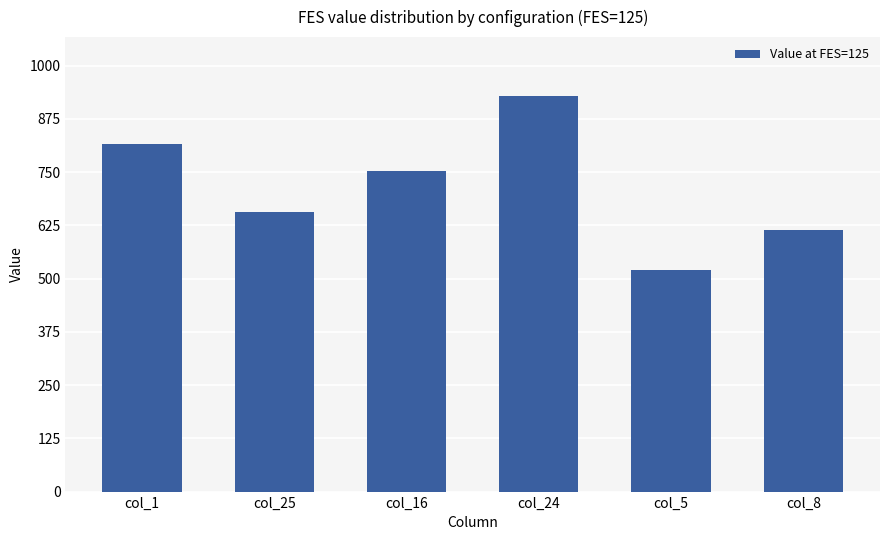

What is the label of the 5th bar from the left?

col_5